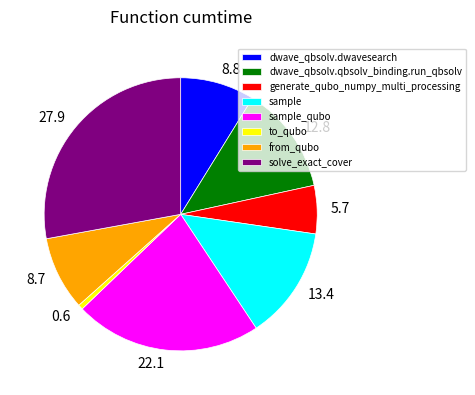

Does generate_qubo_numpy_multi_processing represent more than half of the total?

No